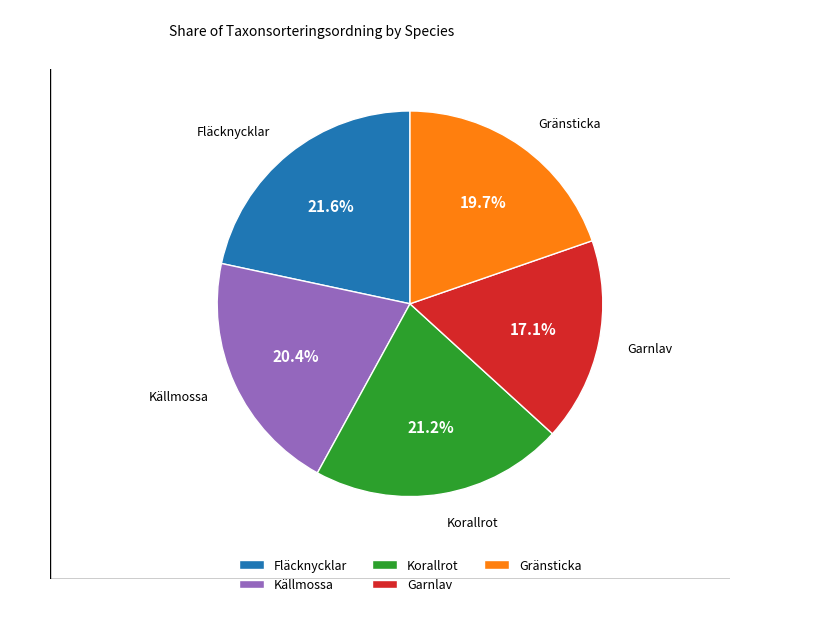

Between Garnlav and Korallrot, which is larger?

Korallrot